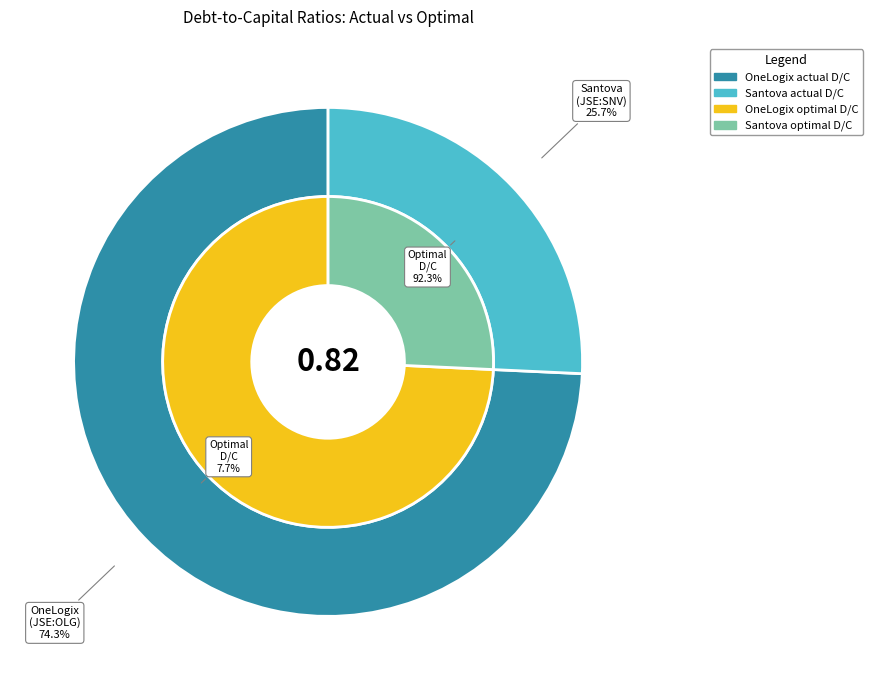

Does any single category account for the majority?

Yes